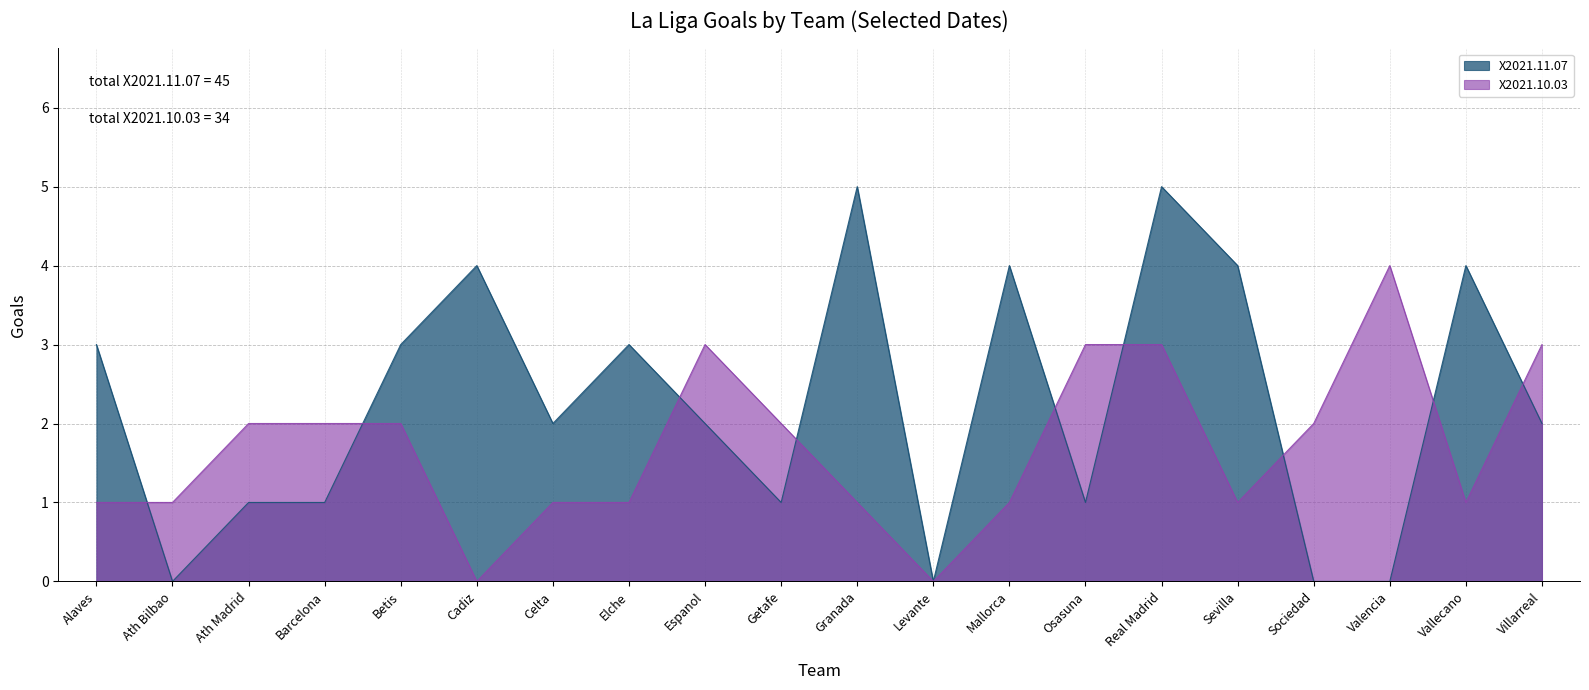

Which series has the largest range (max minus min)?

X2021.11.07